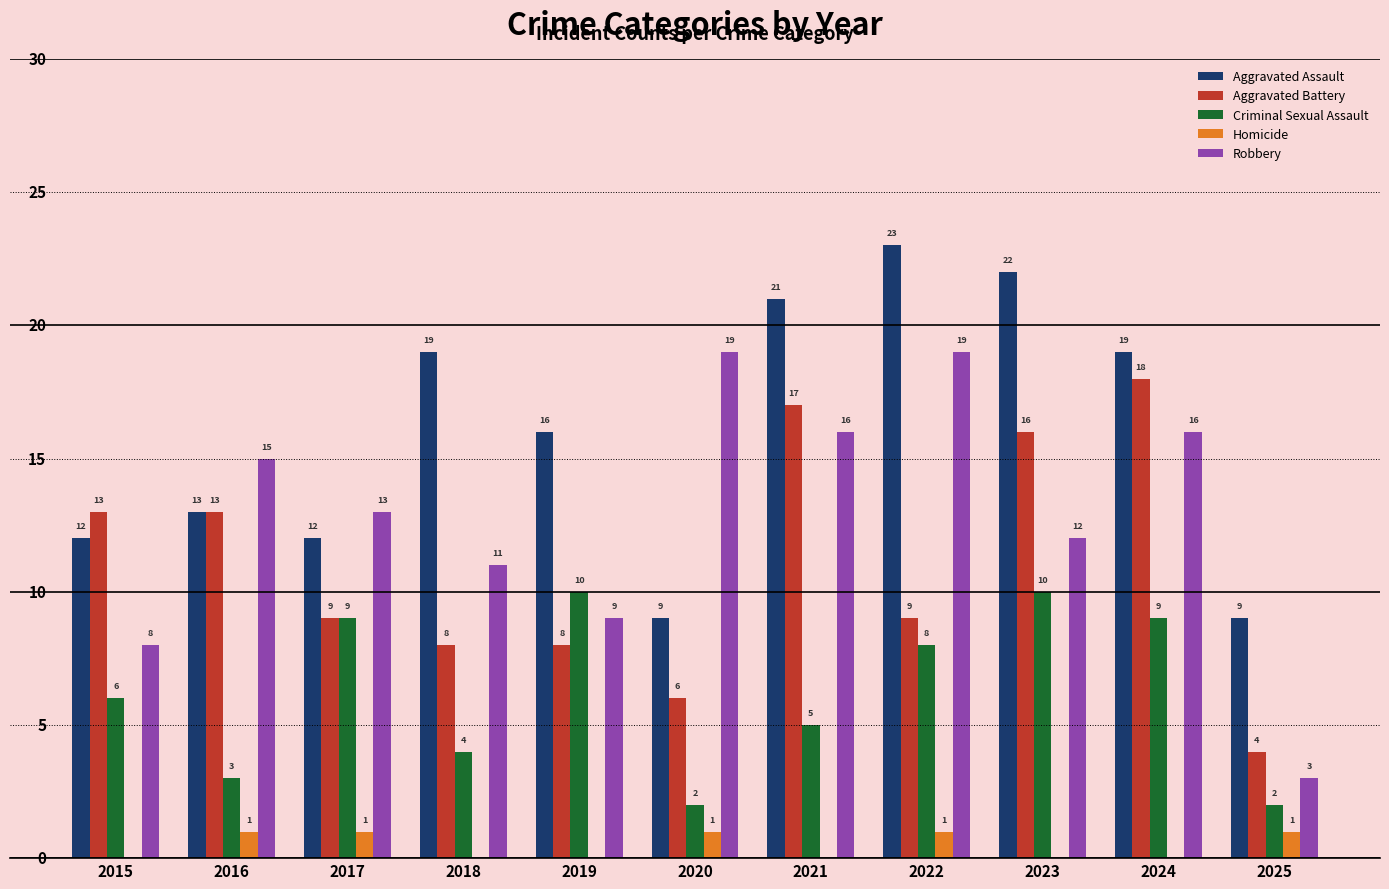

True or false: Aggravated Assault has a value of 9 at 2020.

True